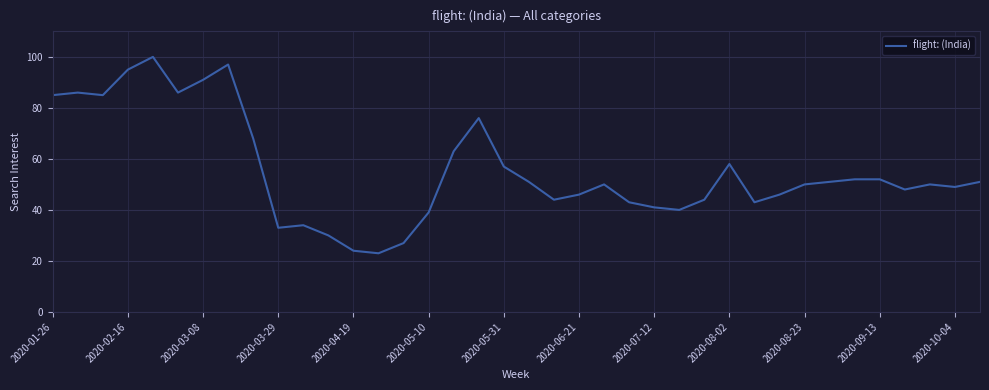

What is the difference between the maximum and minimum values?

77